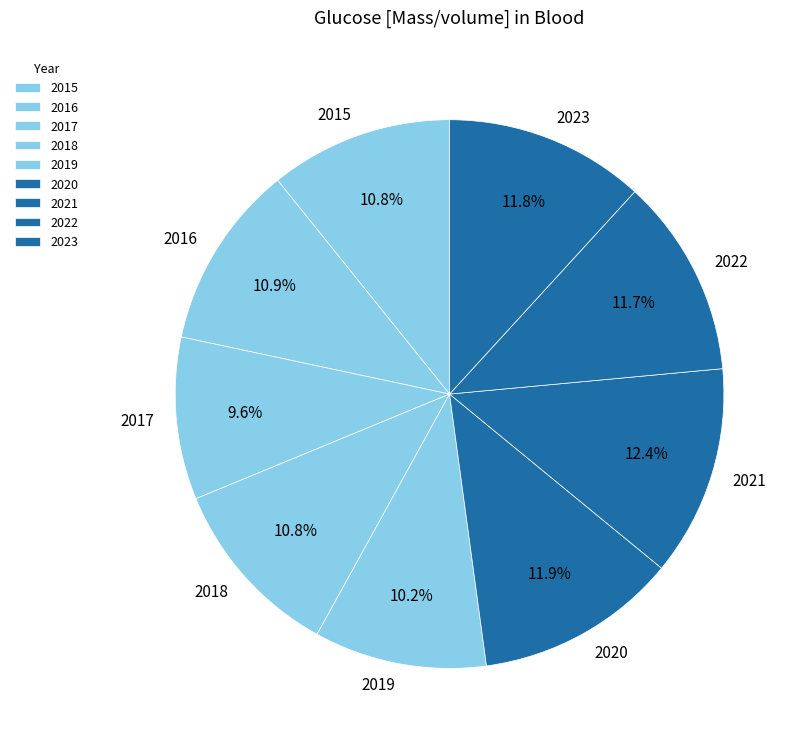

What is the ratio of the value at 2017 to the value at 2018?

0.9